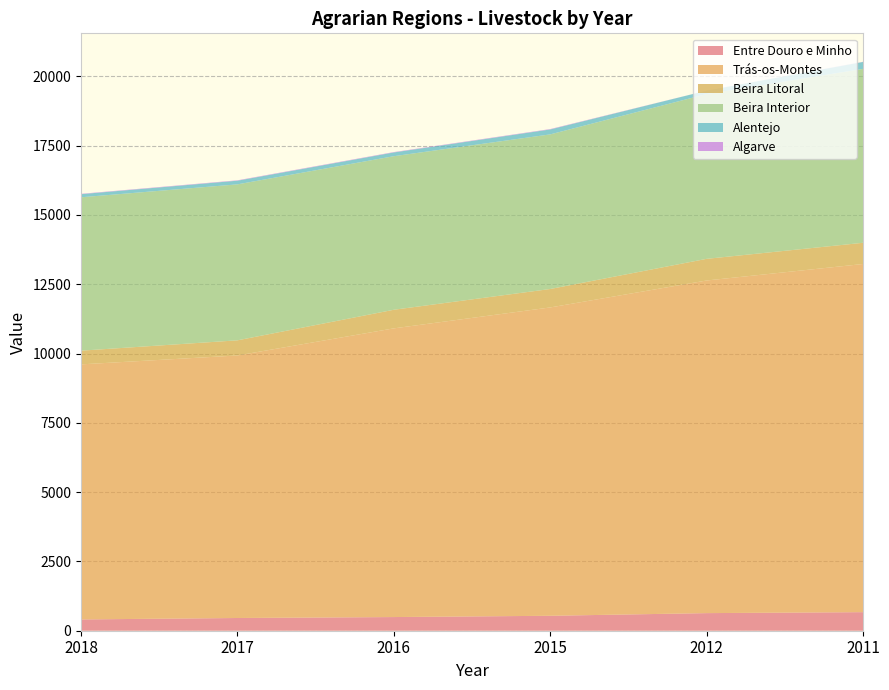

Reading left to right, list all the values displayed in this chart.

Entre Douro e Minho: 2018=407	2017=459	2016=493	2015=539	2012=635	2011=670
Trás-os-Montes: 2018=9202	2017=9471	2016=10415	2015=11124	2012=12000	2011=12560
Beira Litoral: 2018=494	2017=546	2016=671	2015=665	2012=781	2011=765
Beira Interior: 2018=5534	2017=5627	2016=5540	2015=5578	2012=5945	2011=6273
Alentejo: 2018=112	2017=132	2016=135	2015=178	2012=124	2011=251
Algarve: 2018=13	2017=14	2016=14	2015=14	2012=0	2011=6